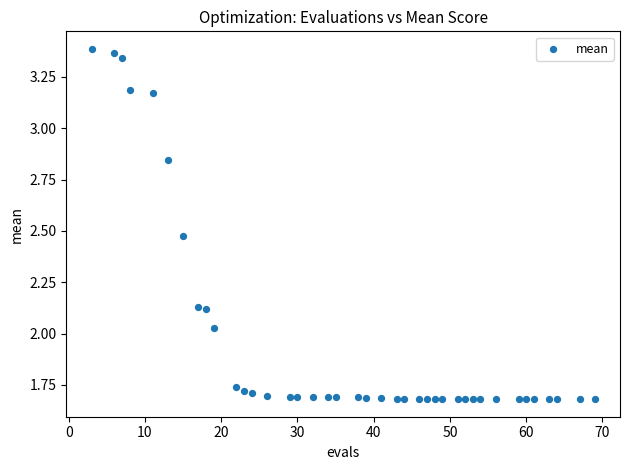

Count the number of points in this scatter plot.

40